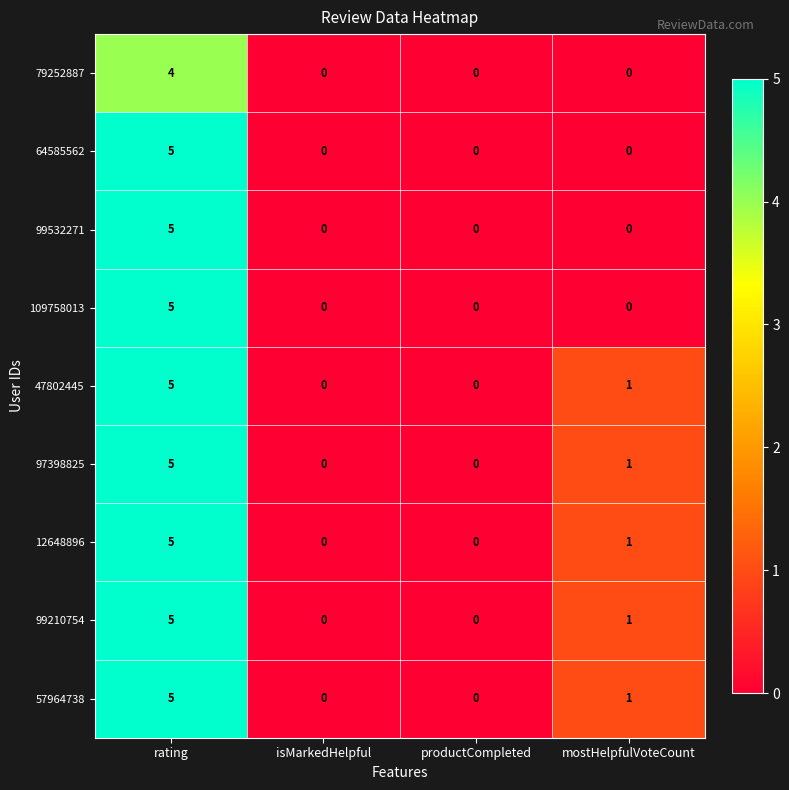

How many categories are shown in the chart?

4